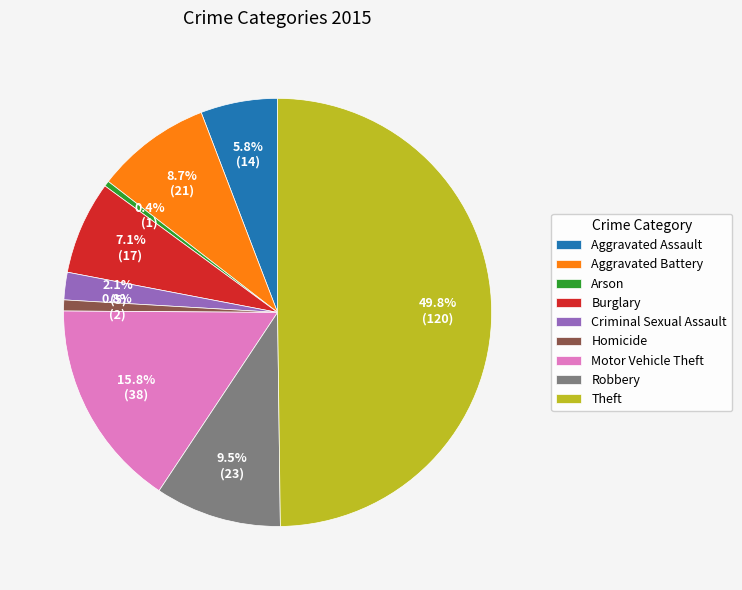

The Robbery slice represents 22% of the pie. True or false?

False